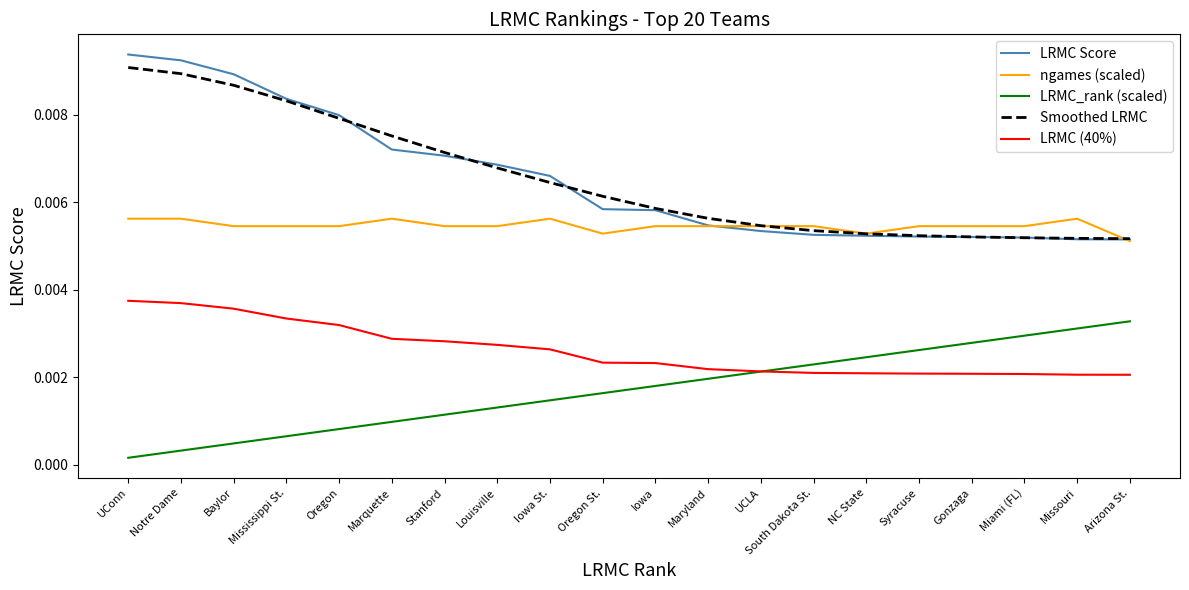

What position from the right is Mississippi St.?

17